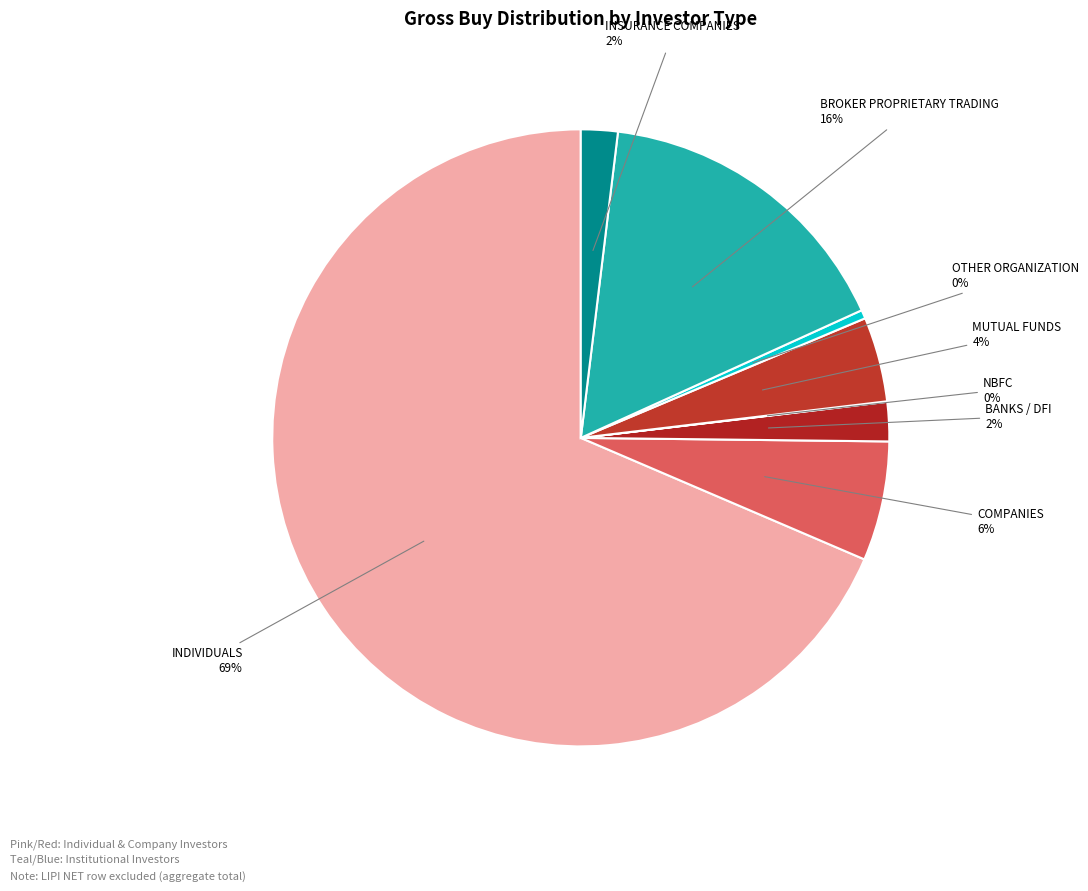

Rank the categories by value from lowest to highest.

NBFC, OTHER ORGANIZATION, INSURANCE COMPANIES, BANKS / DFI, MUTUAL FUNDS, COMPANIES, BROKER PROPRIETARY TRADING, INDIVIDUALS